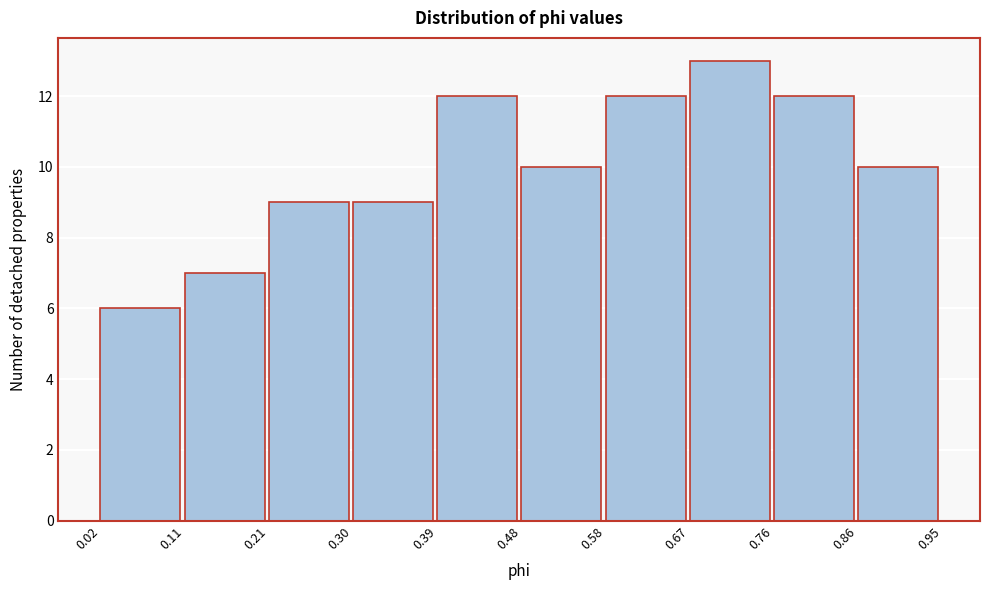

Reading left to right, transcribe this chart: for each bar, give the range it covers on the x-axis and its height. The values are not printed on the chart, so give them approximately, as read against the axis.

0.02 to 0.11: 6
0.11 to 0.21: 7
0.21 to 0.30: 9
0.30 to 0.39: 9
0.39 to 0.48: 12
0.48 to 0.58: 10
0.58 to 0.67: 12
0.67 to 0.76: 13
0.76 to 0.86: 12
0.86 to 0.95: 10